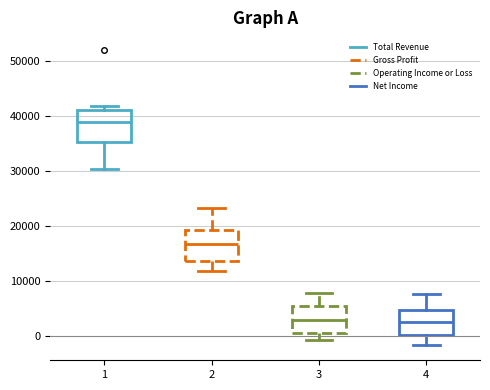

Where is the upper edge of the box at x = 1 on the y-axis? The values are not printed on the chart, so give them approximately, as read against the axis.

41000